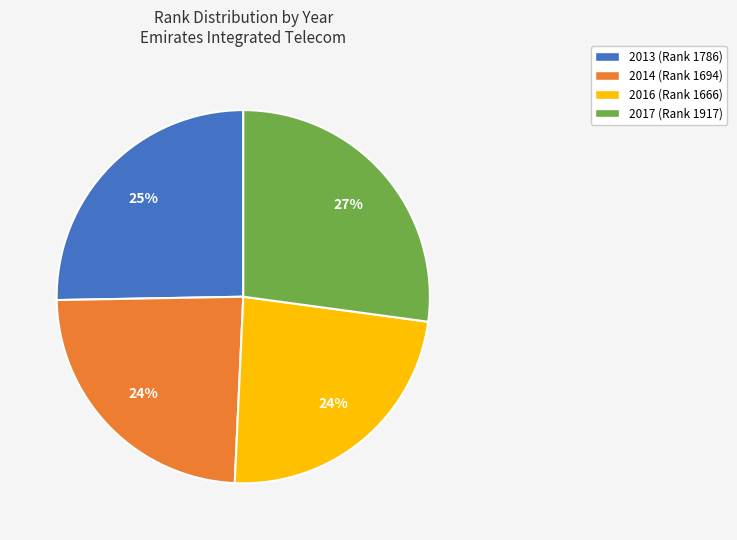

Approximately how many times larger is the value at 2016 (Rank 1666) compared to 2017 (Rank 1917)?

0.9